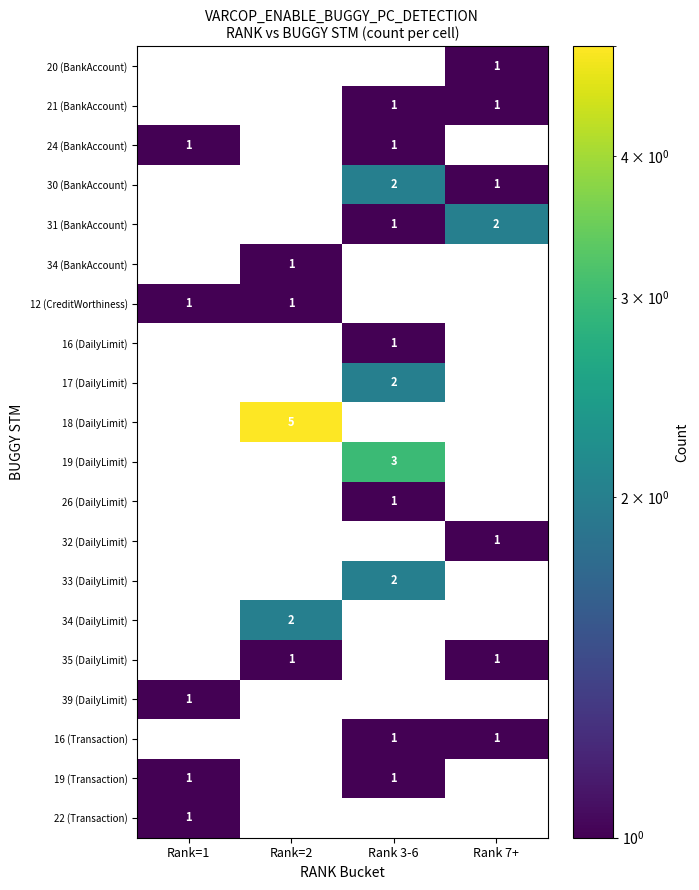

True or false: 12 (CreditWorthiness) has a value of 2 at Rank=2.

False